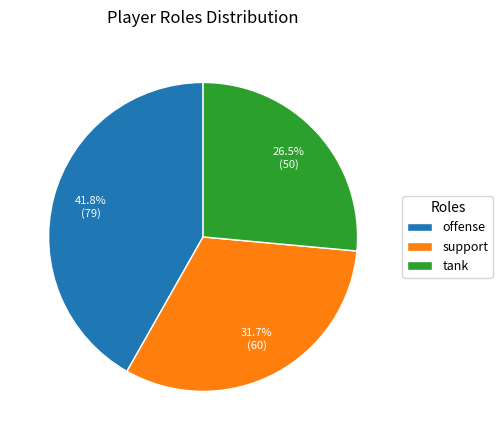

True or false: offense accounts for 42% of the total.

True